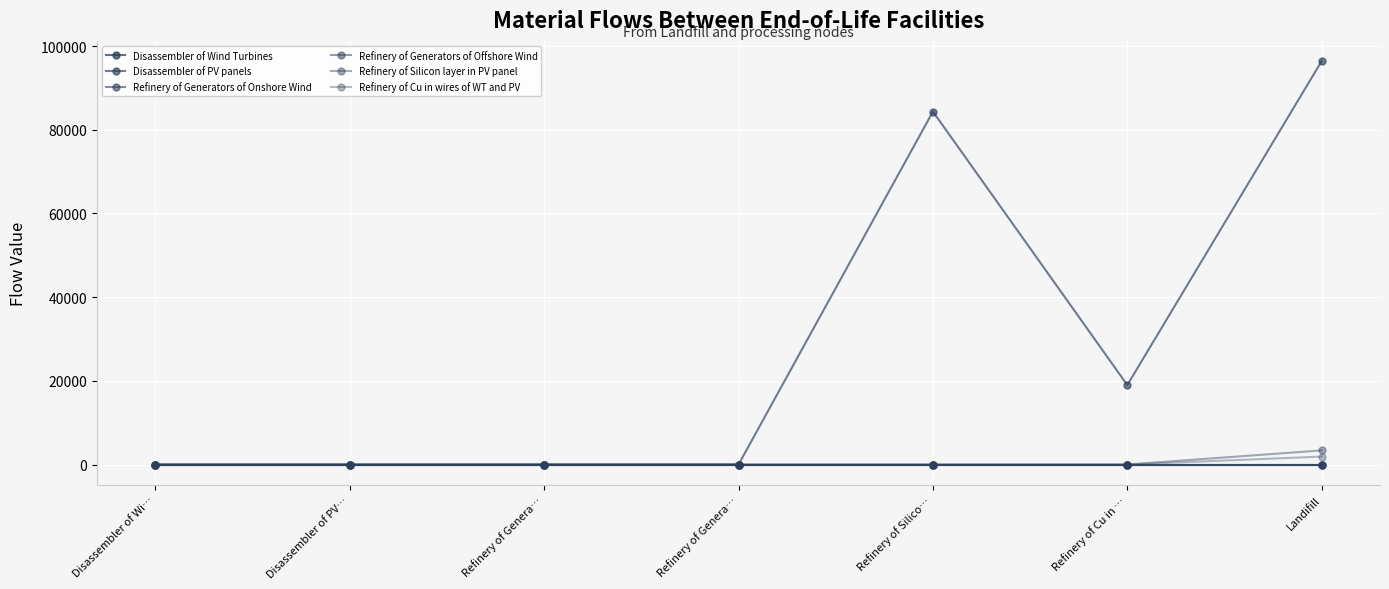

The value of Refinery of Generators of Onshore Wind at Refinery of Genera… is 0.0. True or false?

True